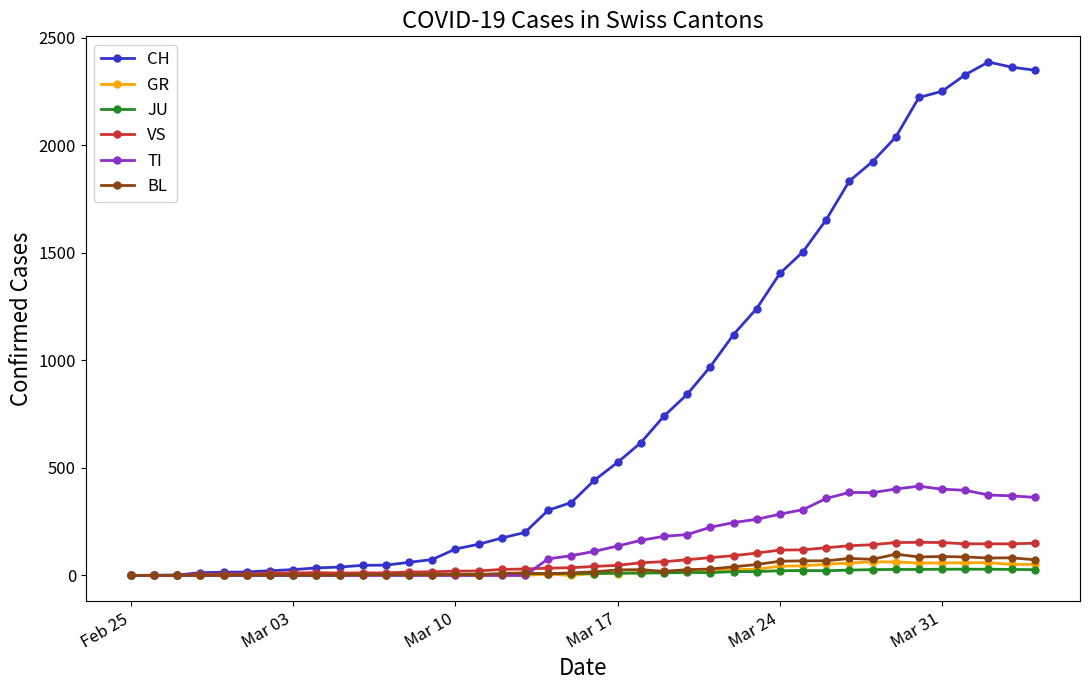

What is the greatest value displayed?

2387